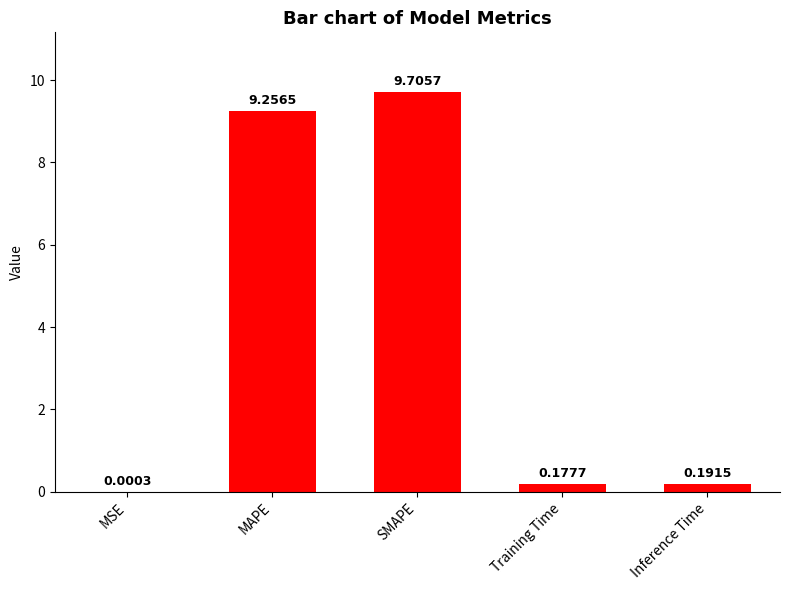

What is the sum of the values at Training Time and SMAPE?

9.9